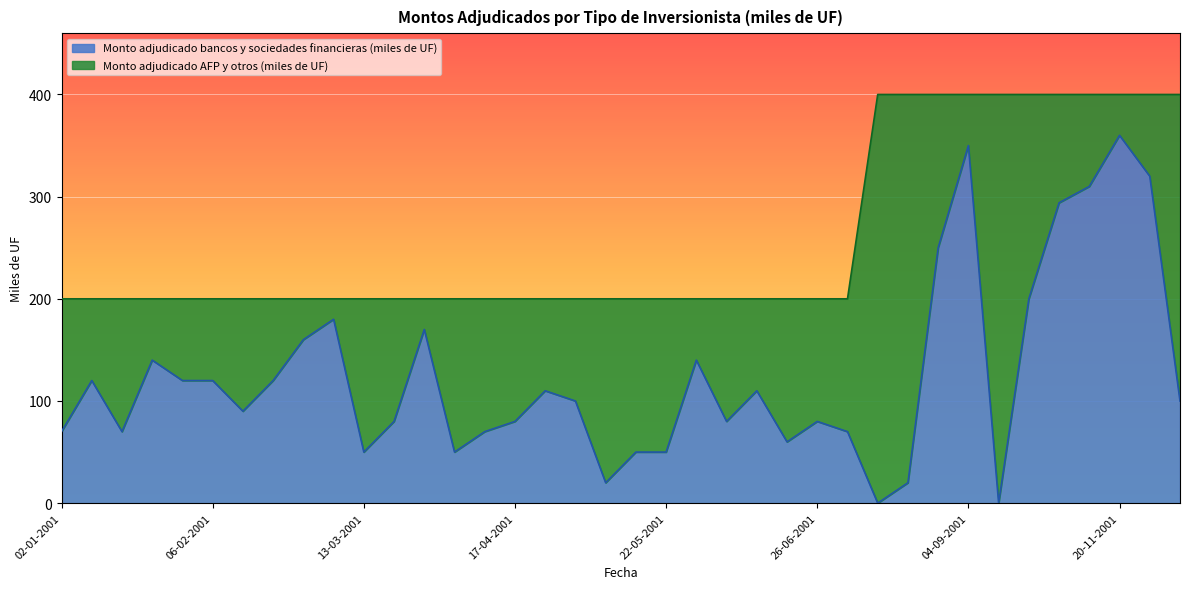

How many lines are shown in the chart?

2